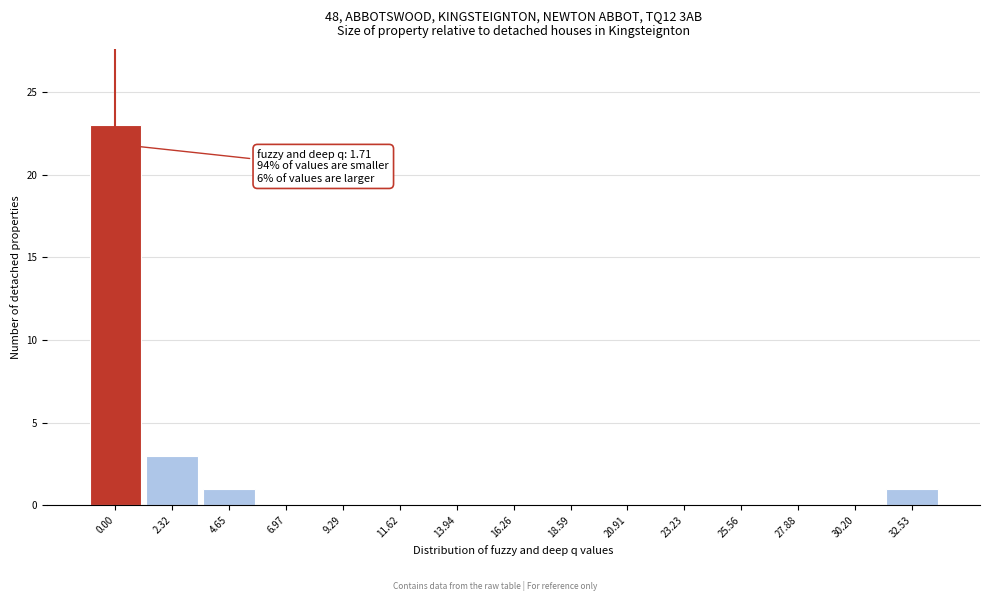

Reading right to left, what are all the values shown in this chart?

32.53=1	30.20=0	27.88=0	25.56=0	23.23=0	20.91=0	18.59=0	16.26=0	13.94=0	11.62=0	9.29=0	6.97=0	4.65=1	2.32=3	0.00=23